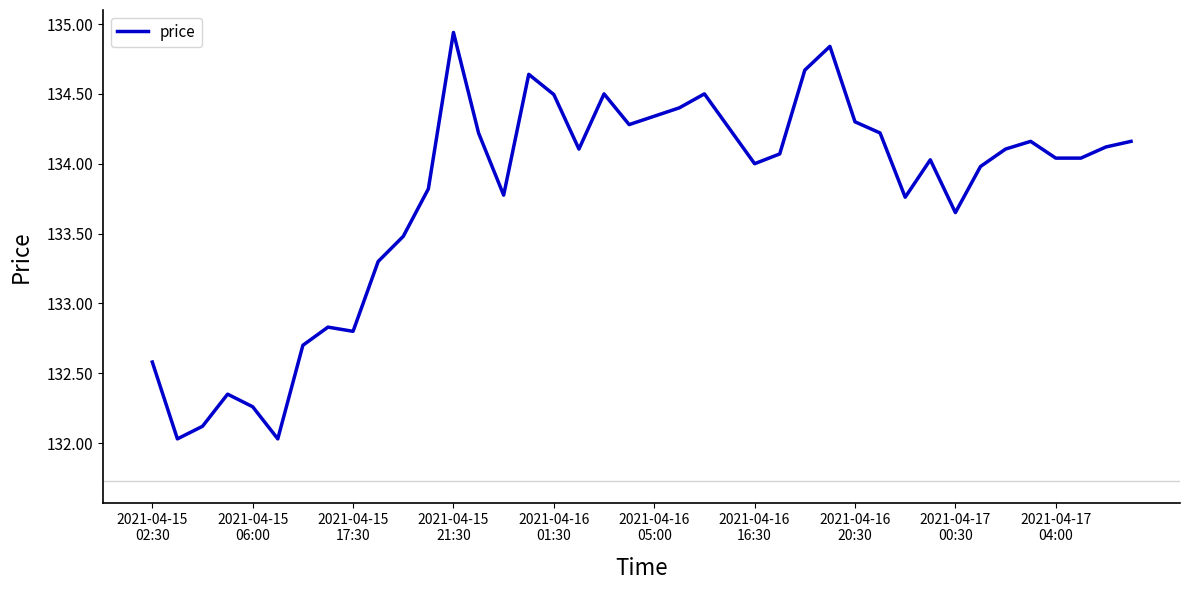

Does the chart display data point markers on the line(s)?

No